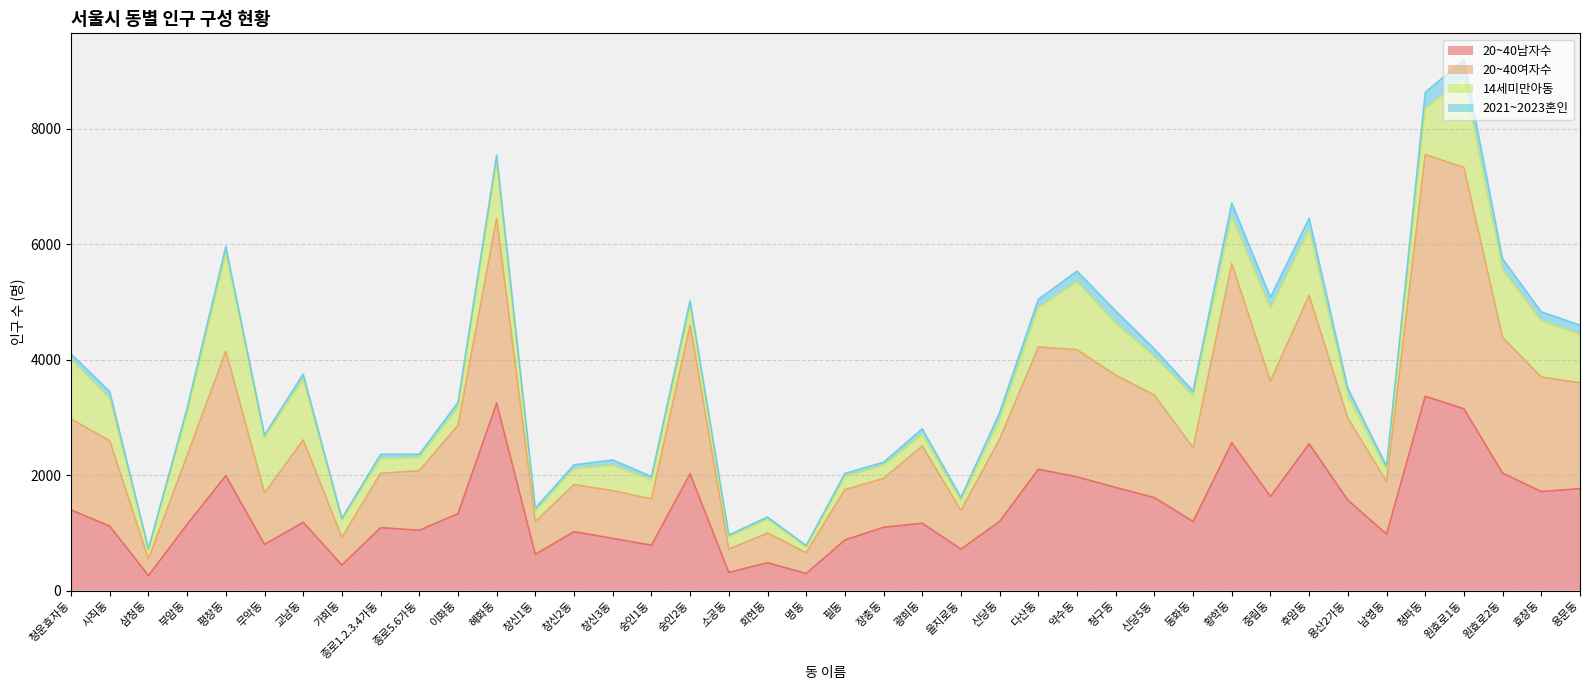

What is the difference between the maximum and minimum values in the 20~40남자수 series?

3107